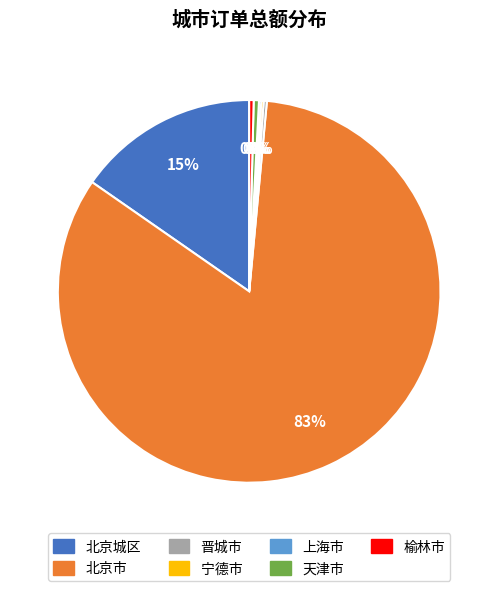

Do 北京市 and 榆林市 together represent more than half of the pie?

Yes